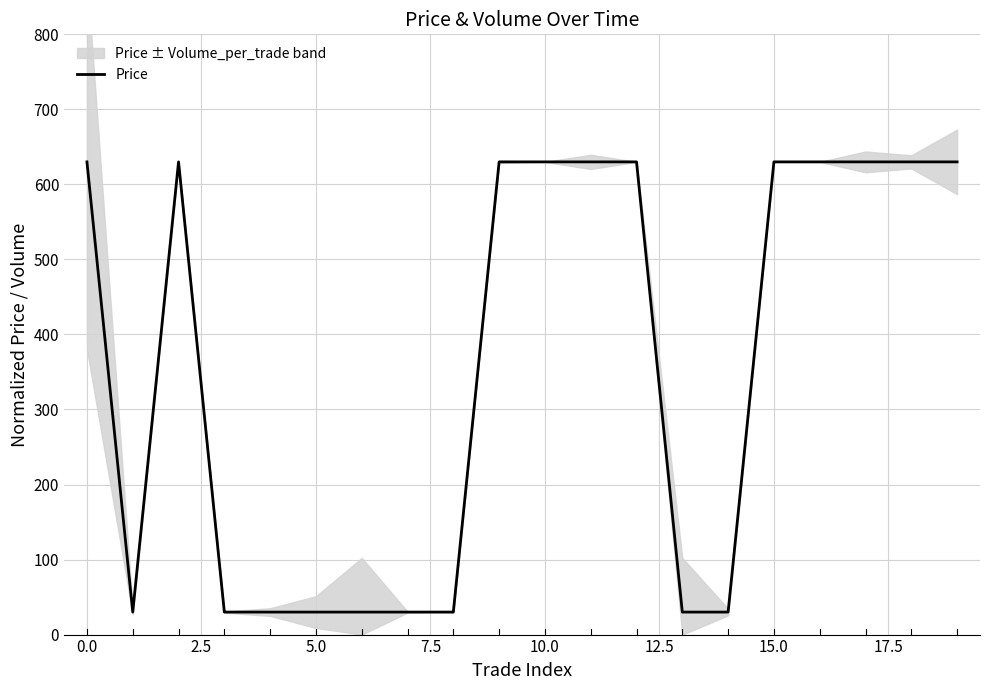

What is the maximum value for Price?

630